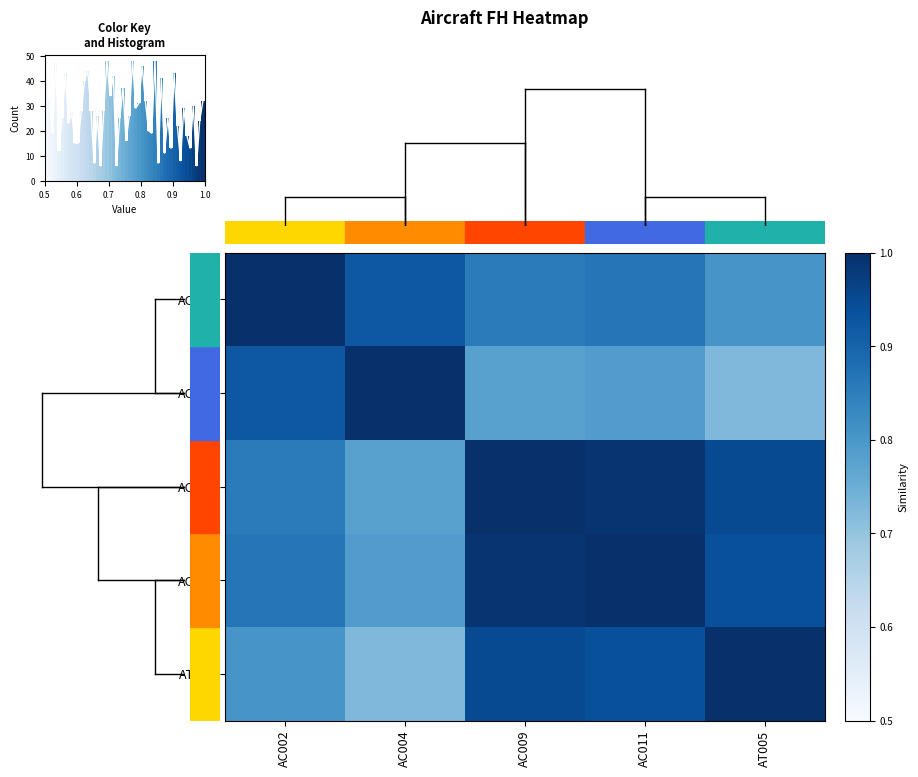

What is the lowest value of the AC011 series?

0.8